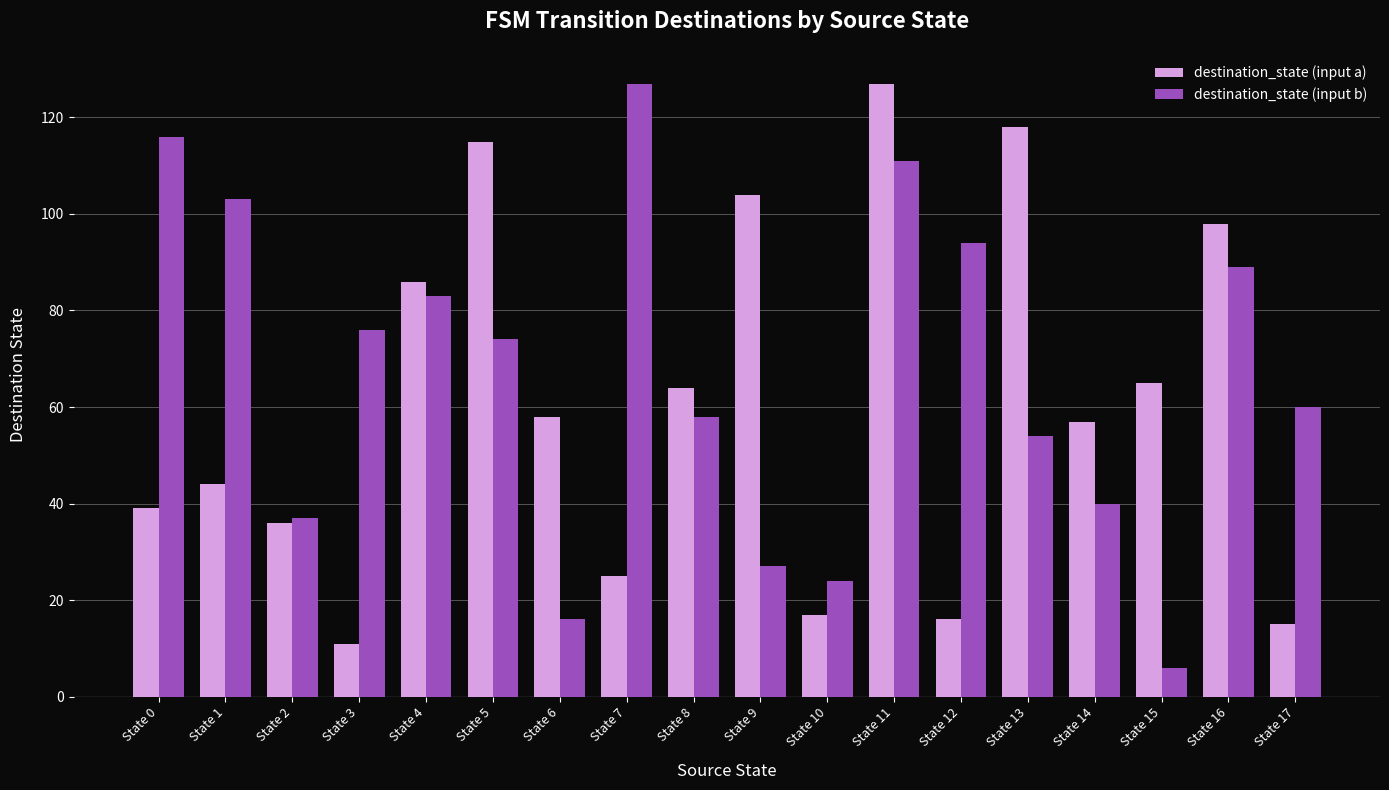

How many series are shown in this chart?

2